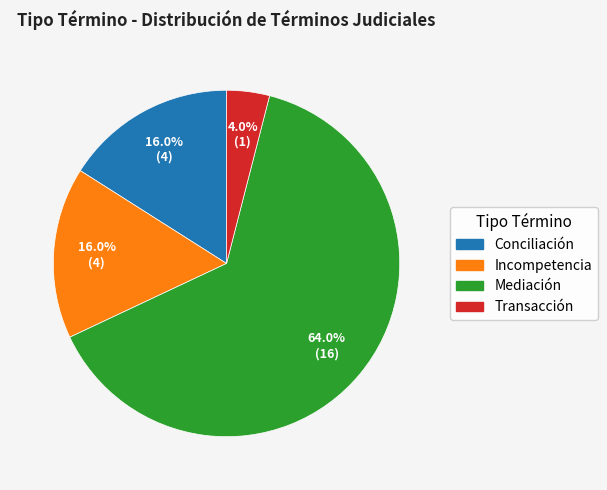

What percentage do Incompetencia and Transacción together represent?

20.0%